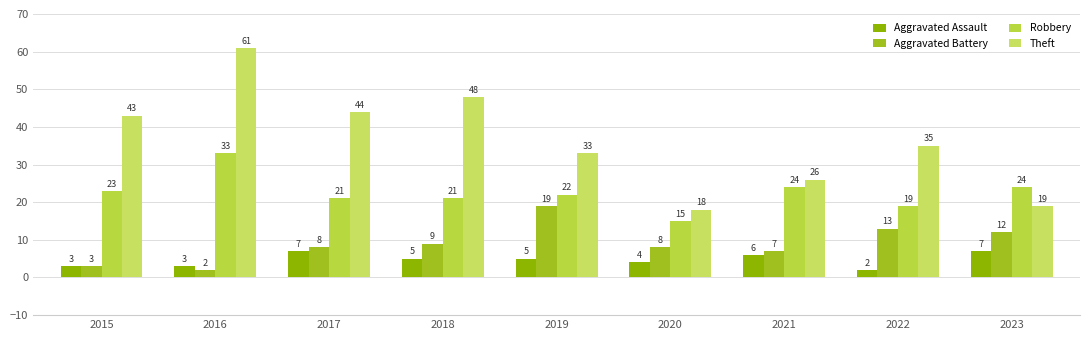

Is the value of Aggravated Assault at 2017 greater than the value of Theft at 2020?

No